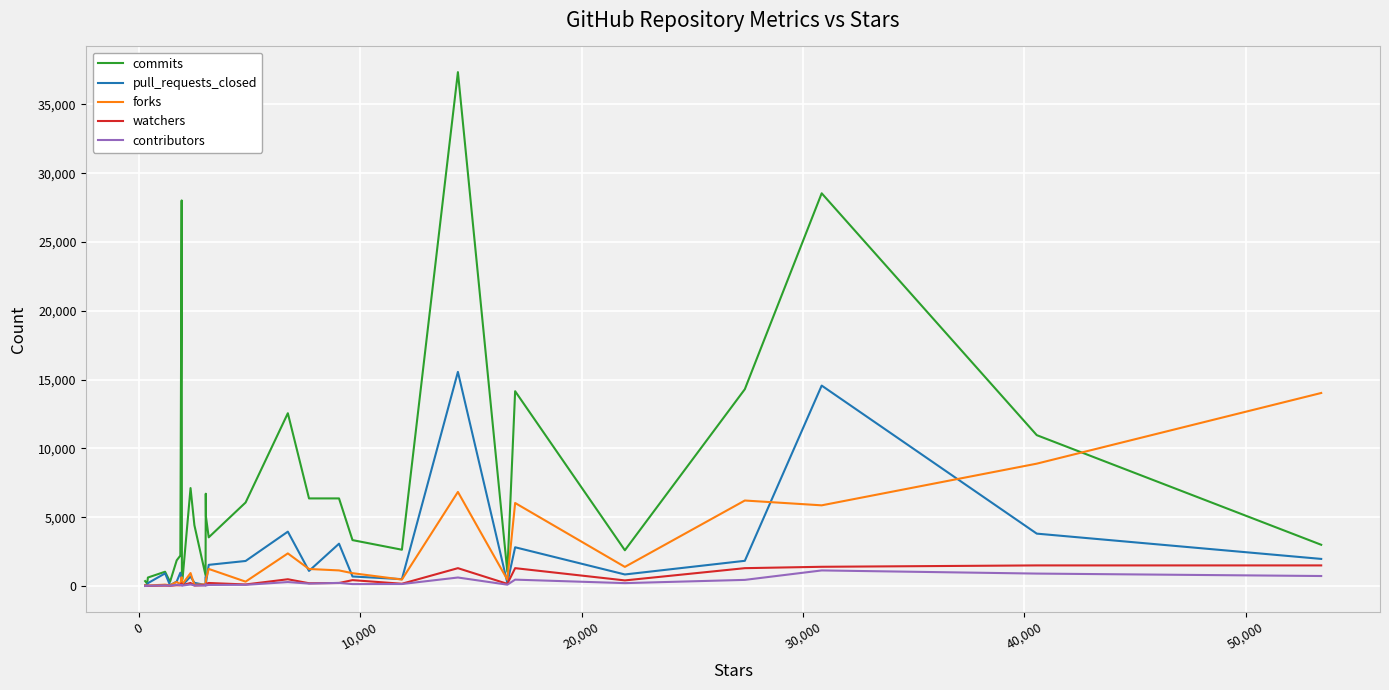

Which series has the widest spread of values?

commits